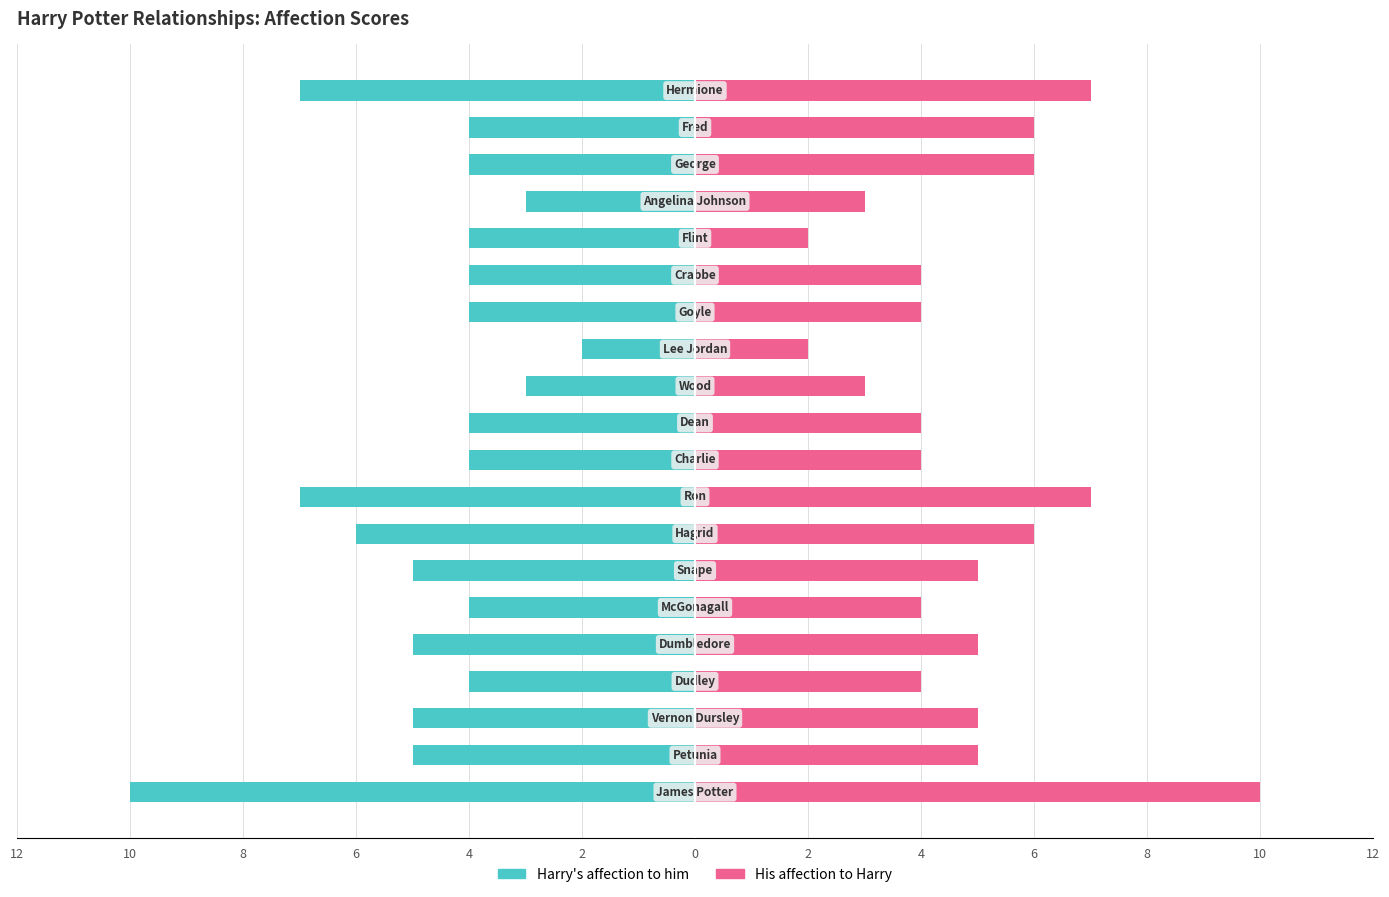

Is the value of Harry's affection to him at 6 greater than the value of His affection to Harry at 2?

No